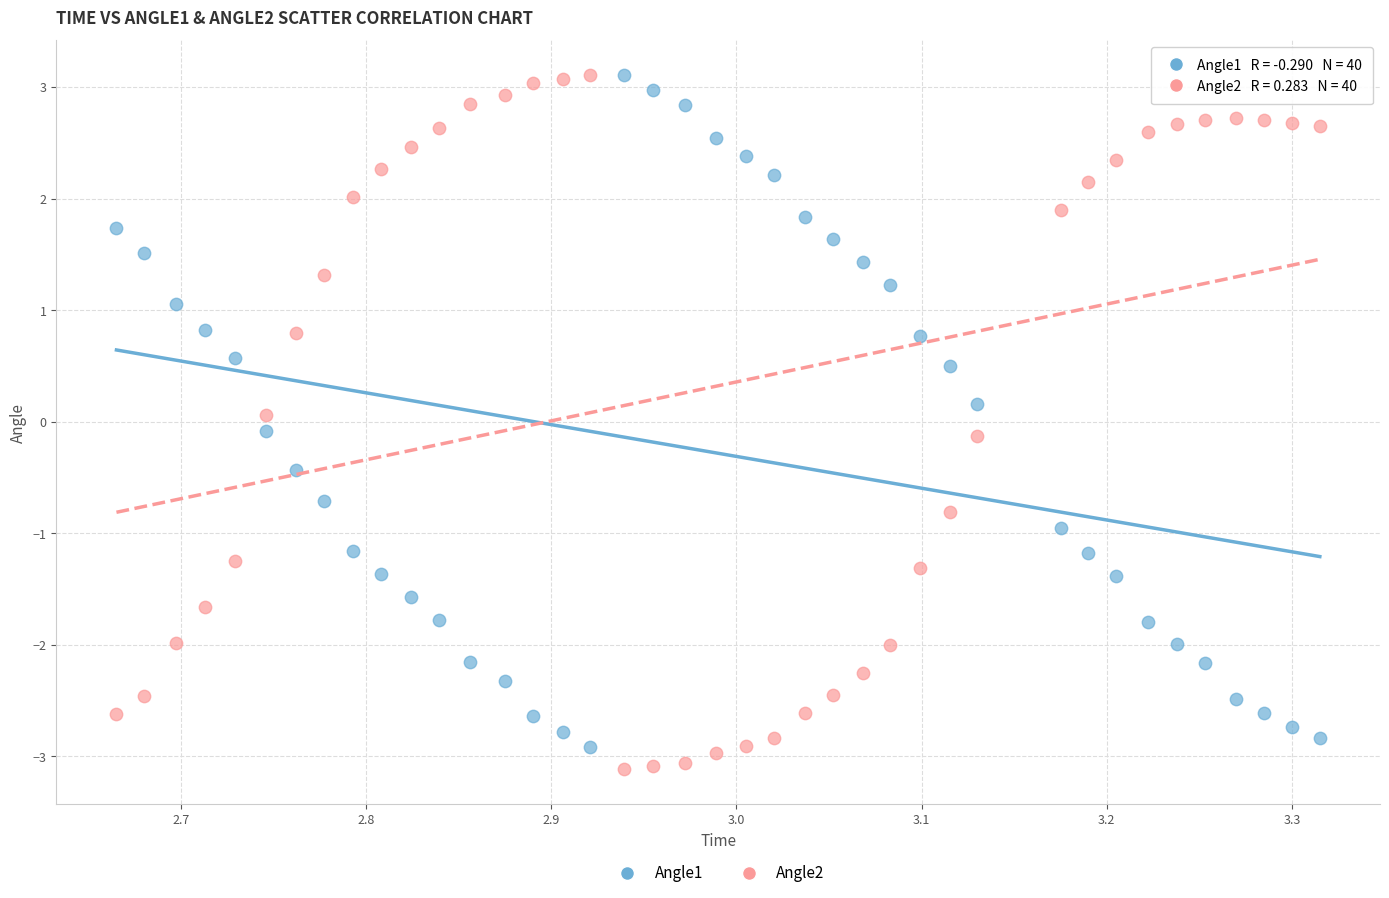

Which series has the widest spread of Y values?

Angle2